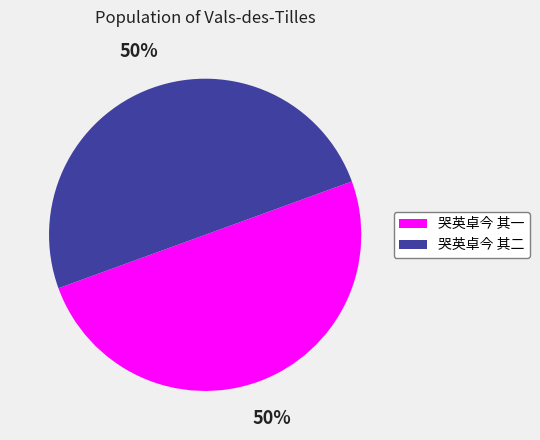

To the nearest percent, what percentage of the pie is 哭英卓今 其二?

50%